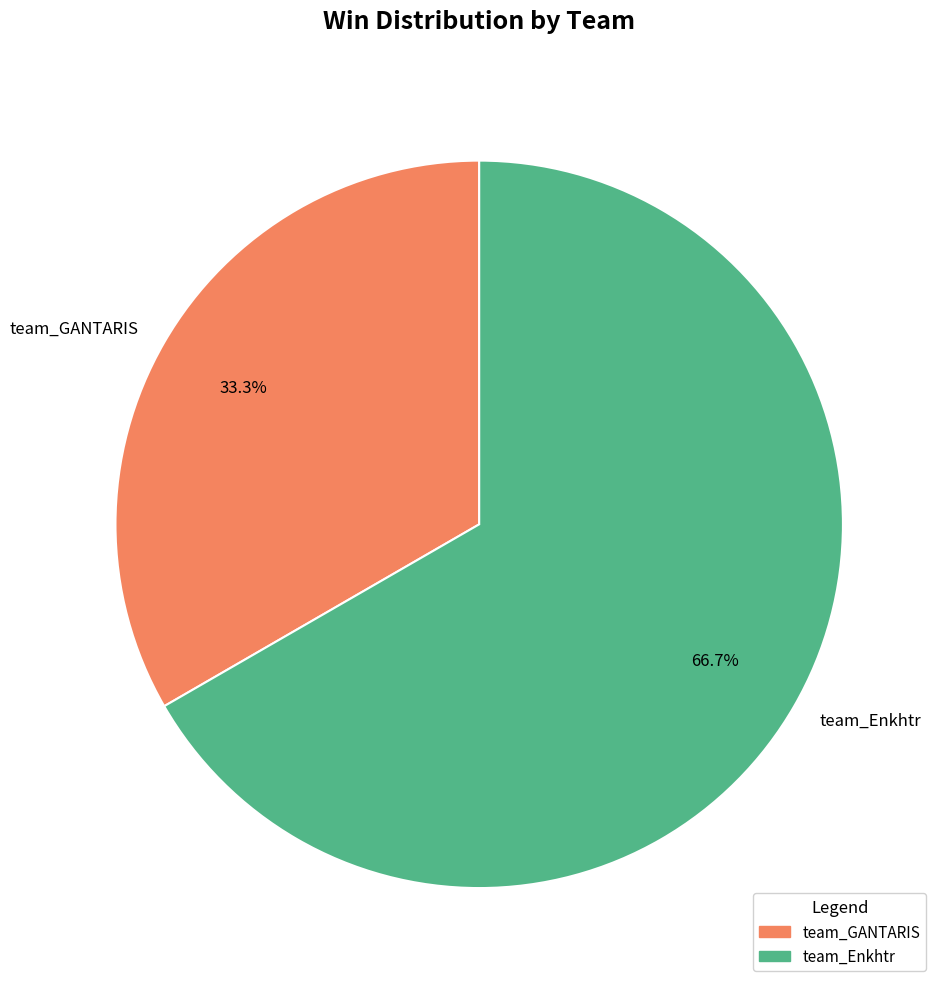

Count the number of slices in the pie.

2